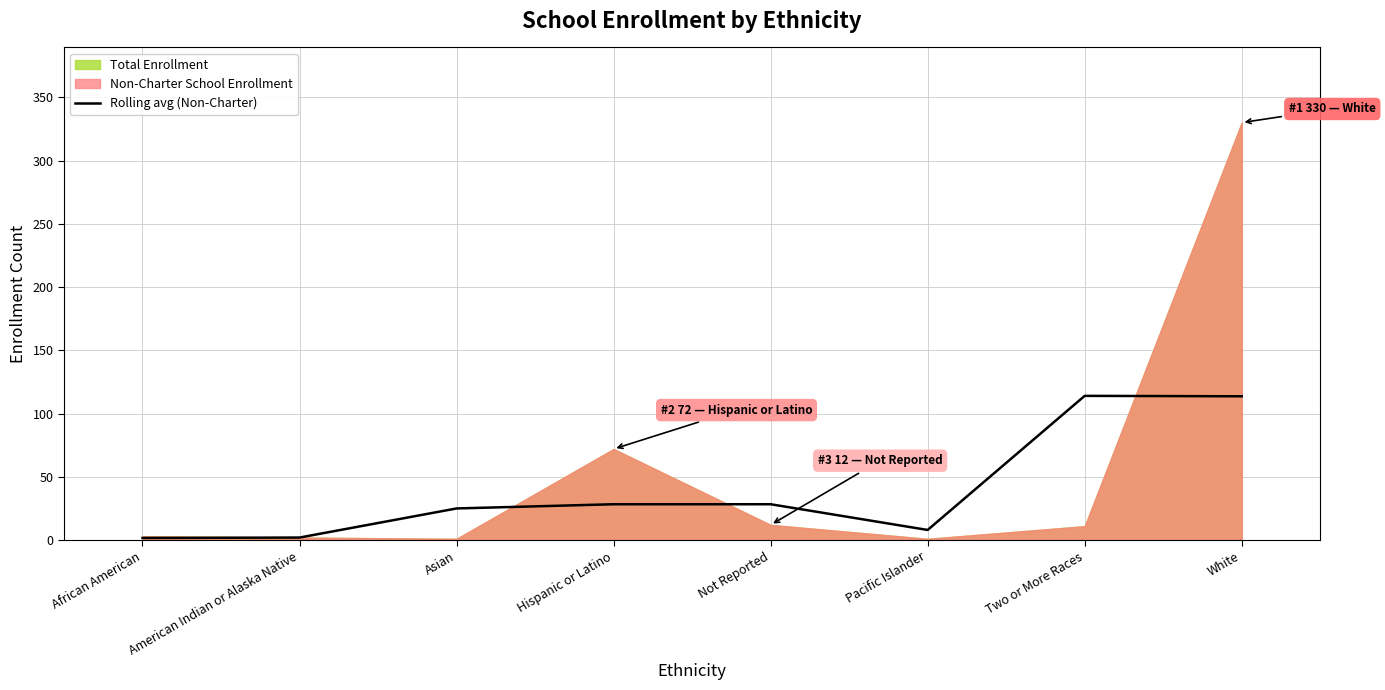

Is it true that Rolling avg (Non-Charter) equals 162.3 at White?

False